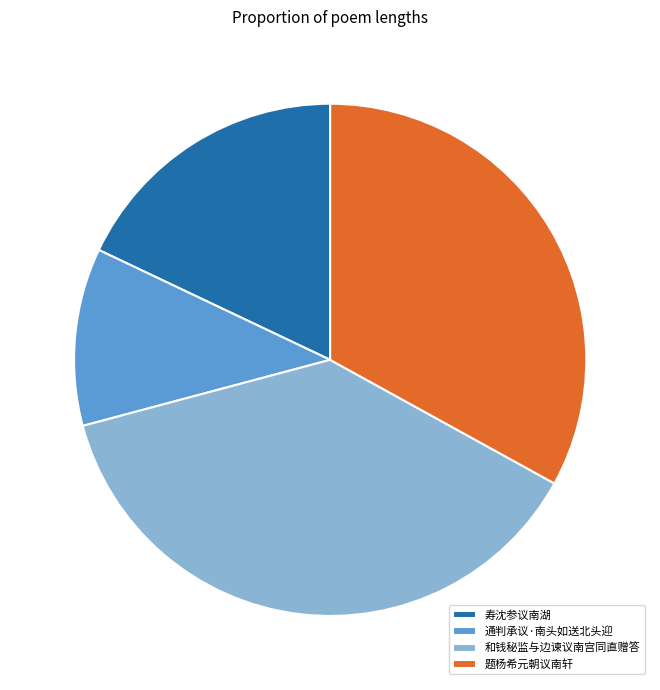

Rank the categories by value from highest to lowest.

和钱秘监与边谏议南宫同直赠答, 题杨希元朝议南轩, 寿沈参议南湖, 通判承议·南头如送北头迎